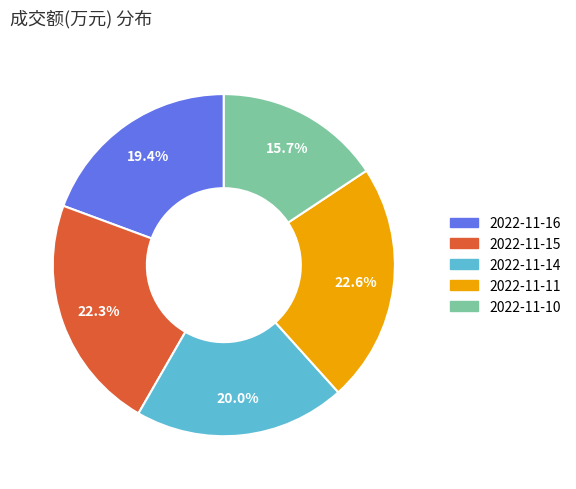

How many slices are in this pie chart?

5